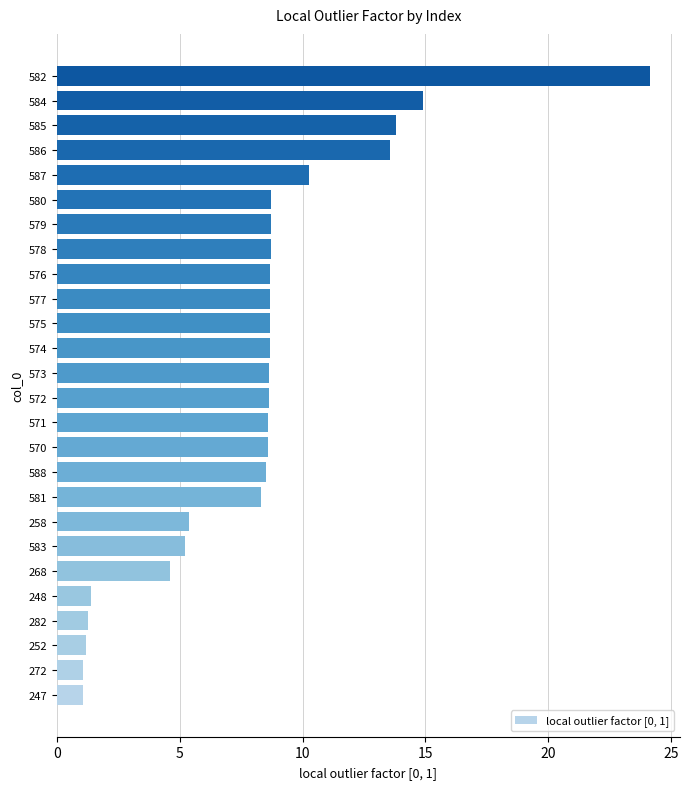

How many bars are there in total?

26